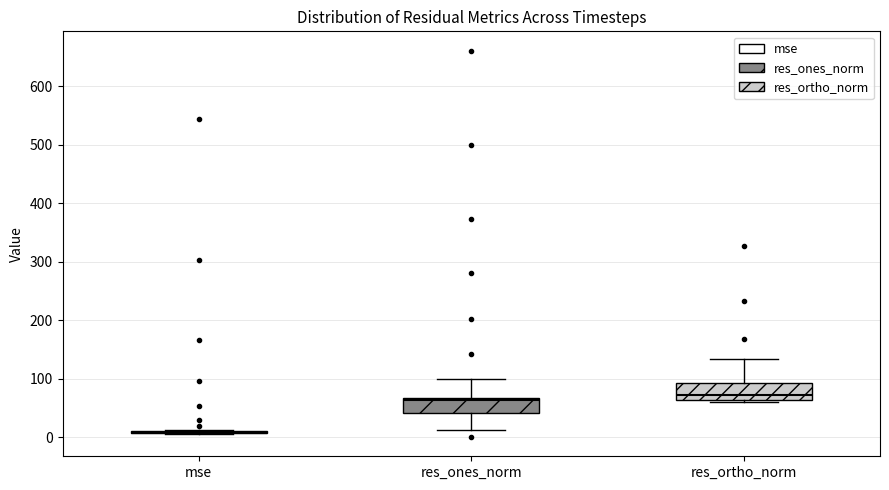

Reading left to right, transcribe this box plot: for each box, give where its median line is, the range the box spans, and where its two whiskers end, as read against the y-axis. The values are not printed on the chart, so give them approximately, as read against the axis.

mse: box collapsed to a line at 10, whiskers 10 to 10
res_ones_norm: median 60, box 40 to 70, whiskers 10 to 100
res_ortho_norm: median 70, box 60 to 90, whiskers 60 to 130